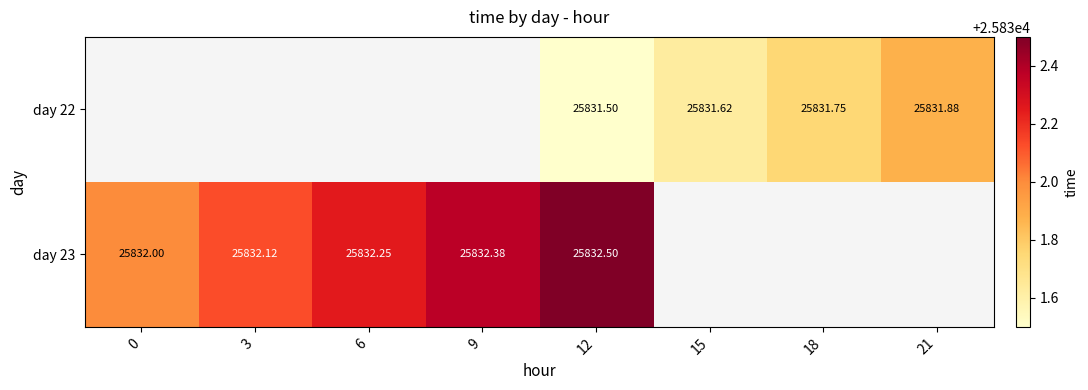

At which label does day 23 reach its peak?

12